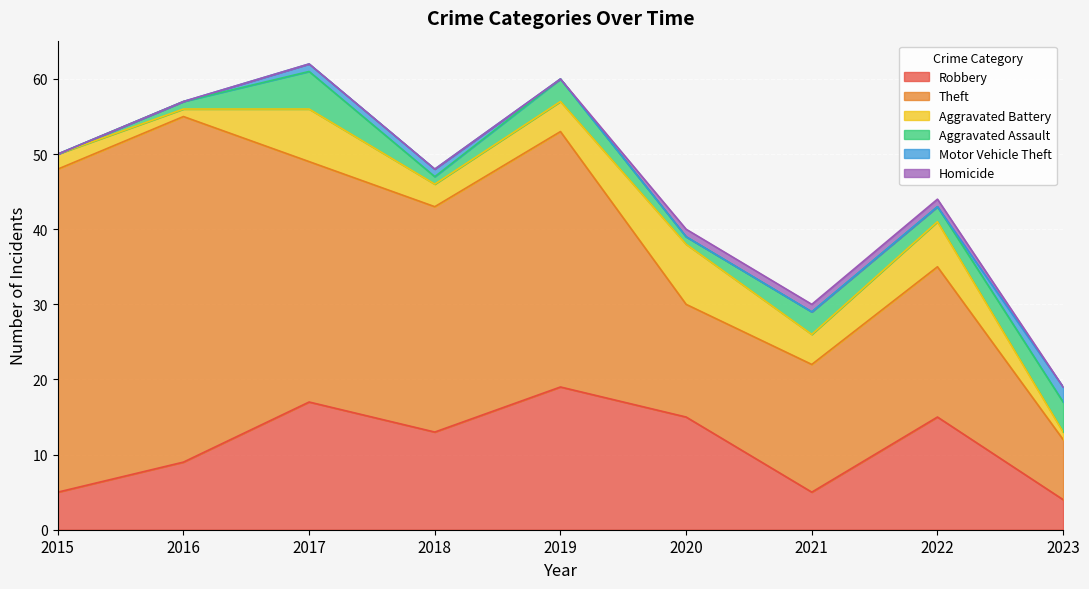

What value does the Homicide series have at 2022?

1